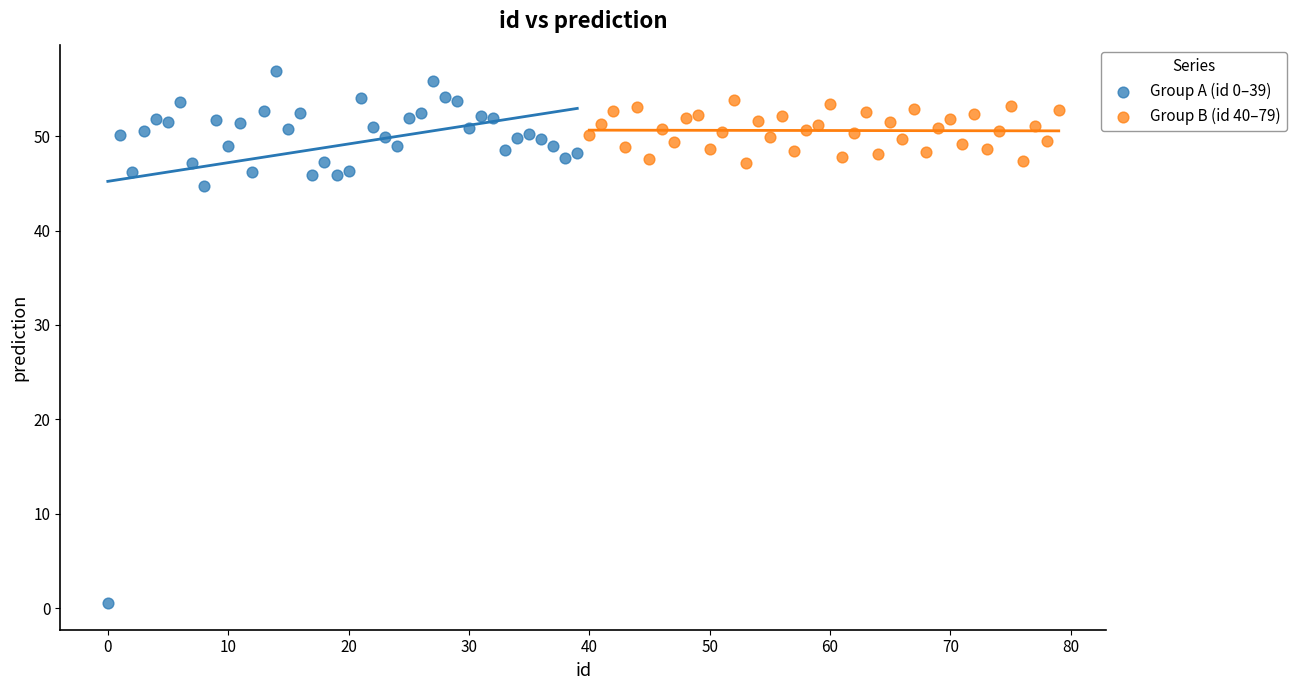

Which series reaches the minimum Y coordinate?

Group A (id 0–39)